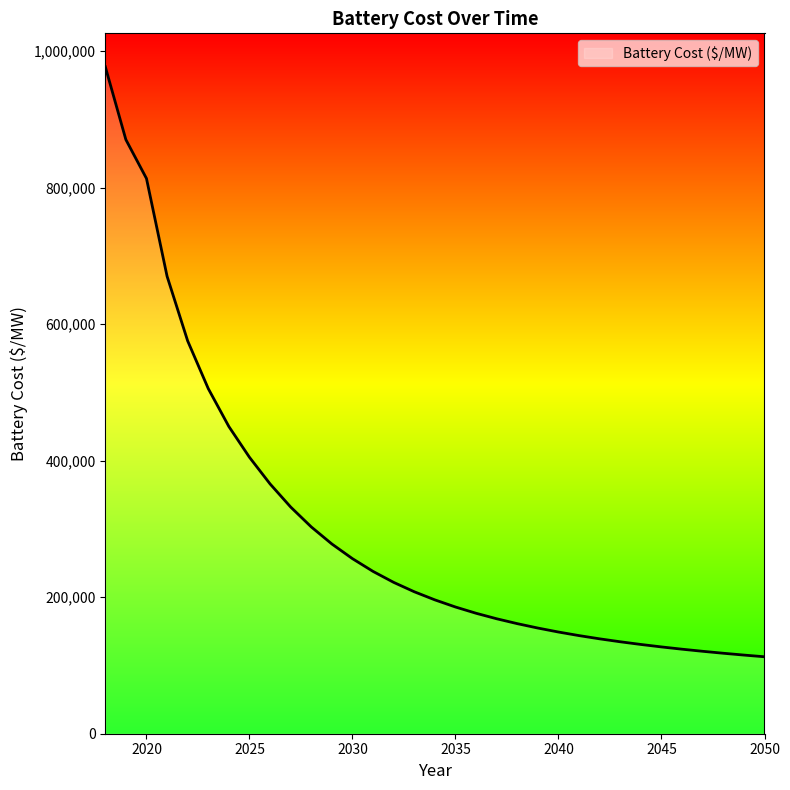

What is the maximum value shown in the chart?

977378.1